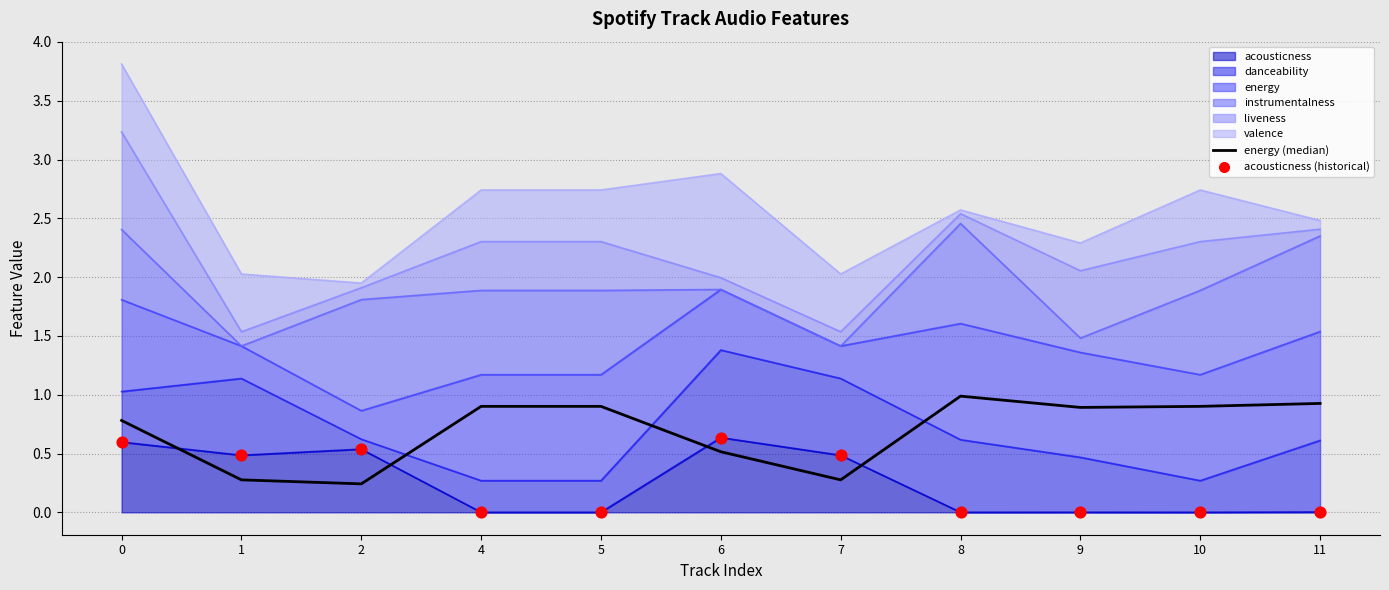

What is the total value across all series at 4?

0.9